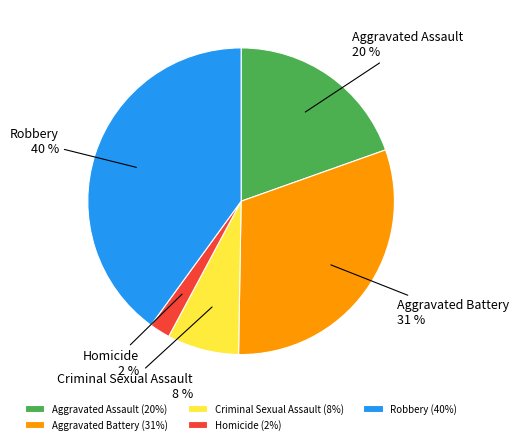

Is it true that Aggravated Assault is 20% of the pie?

True